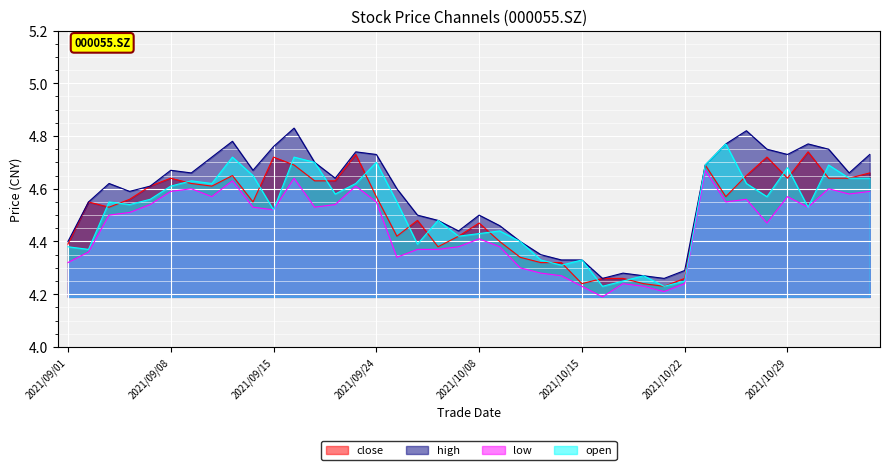

How many interior local peaks does the open series have?

12